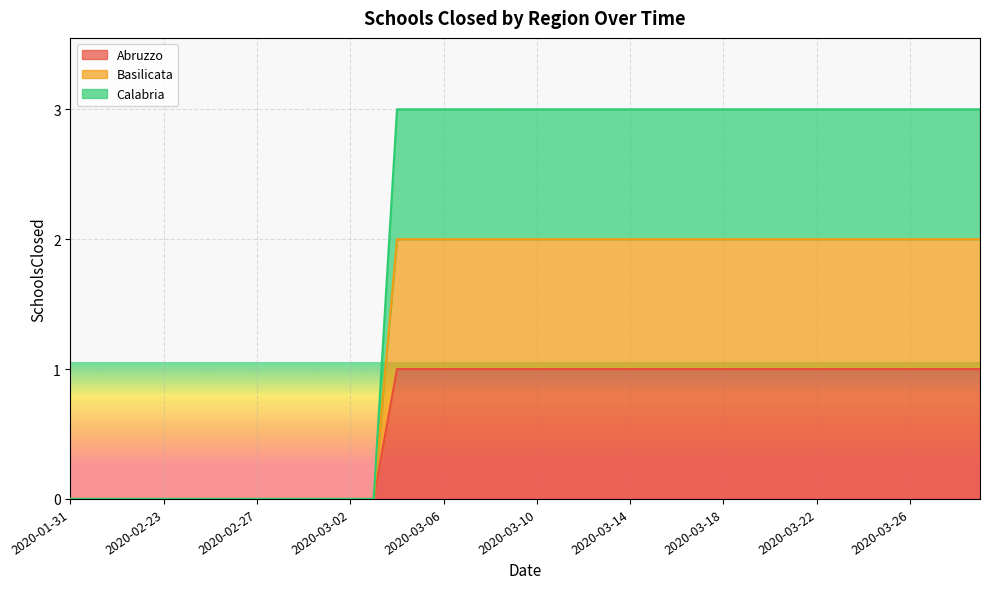

Which series has the largest total across all categories?

Abruzzo